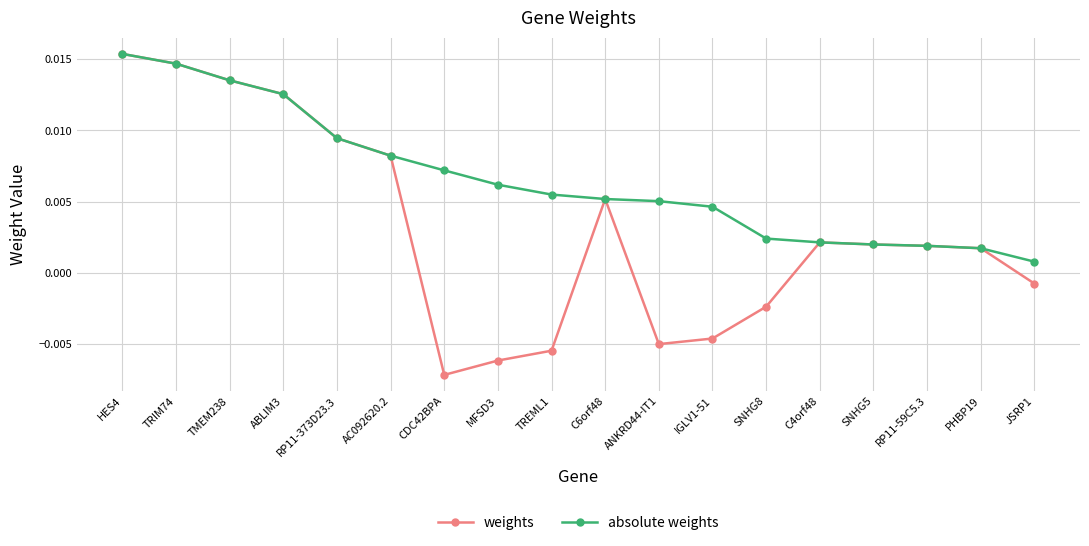

Between RP11-373D23.3 and SNHG8, which series saw the biggest shift?

weights